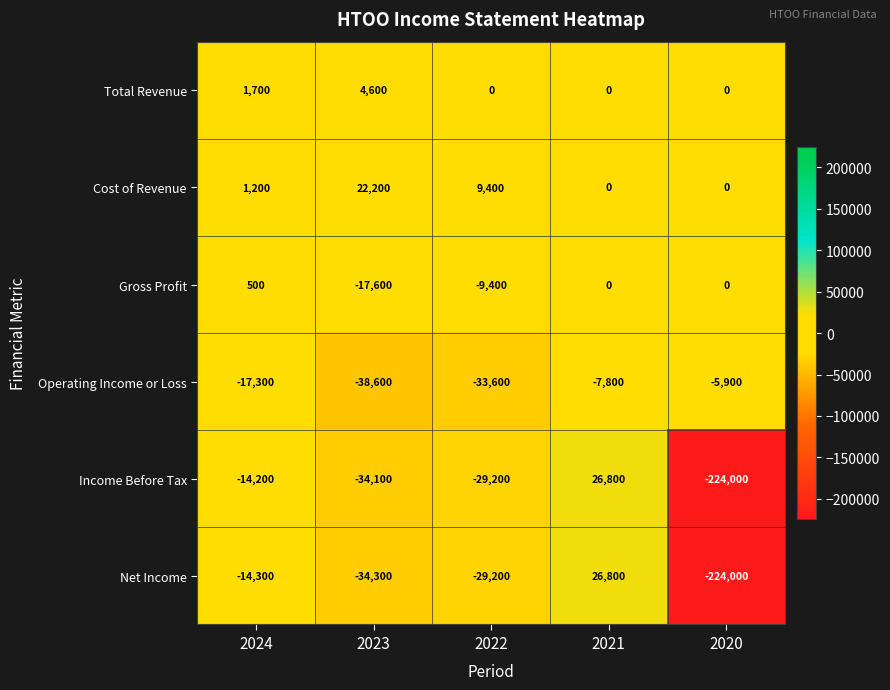

What is the difference between the maximum and second lowest values in the Net Income series?

61100